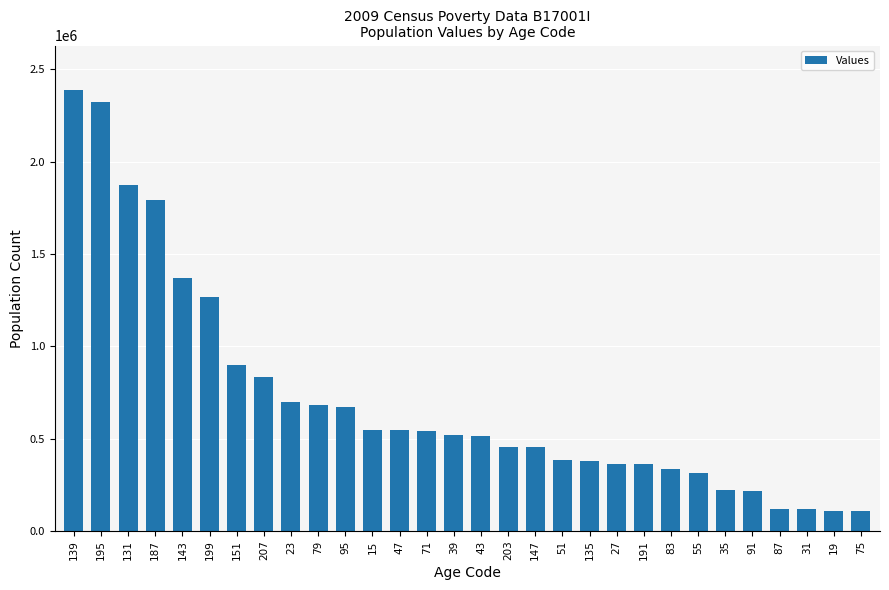

What is the sum of all values?

21392383